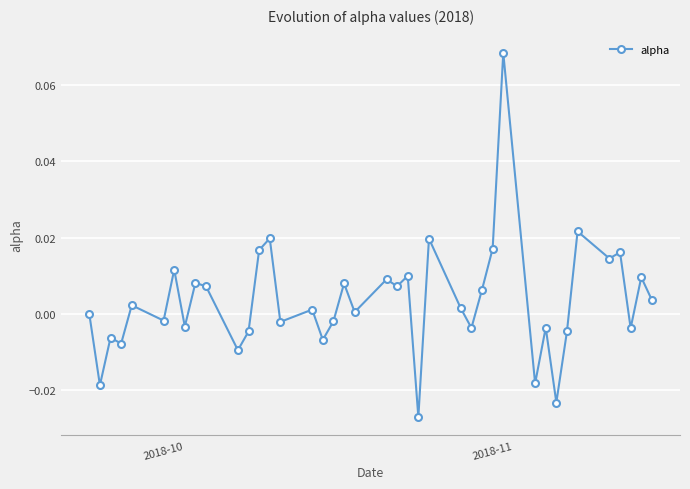

True or false: the data has more than 0 interior local peaks.

True